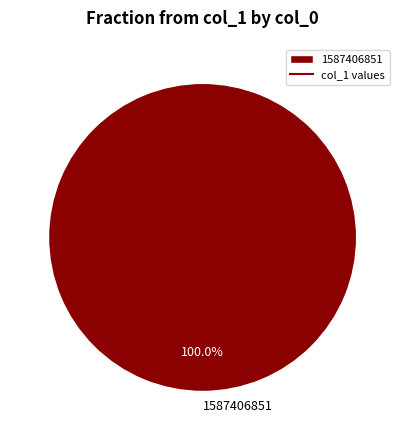

Rank the categories by value from lowest to highest.

1587406851